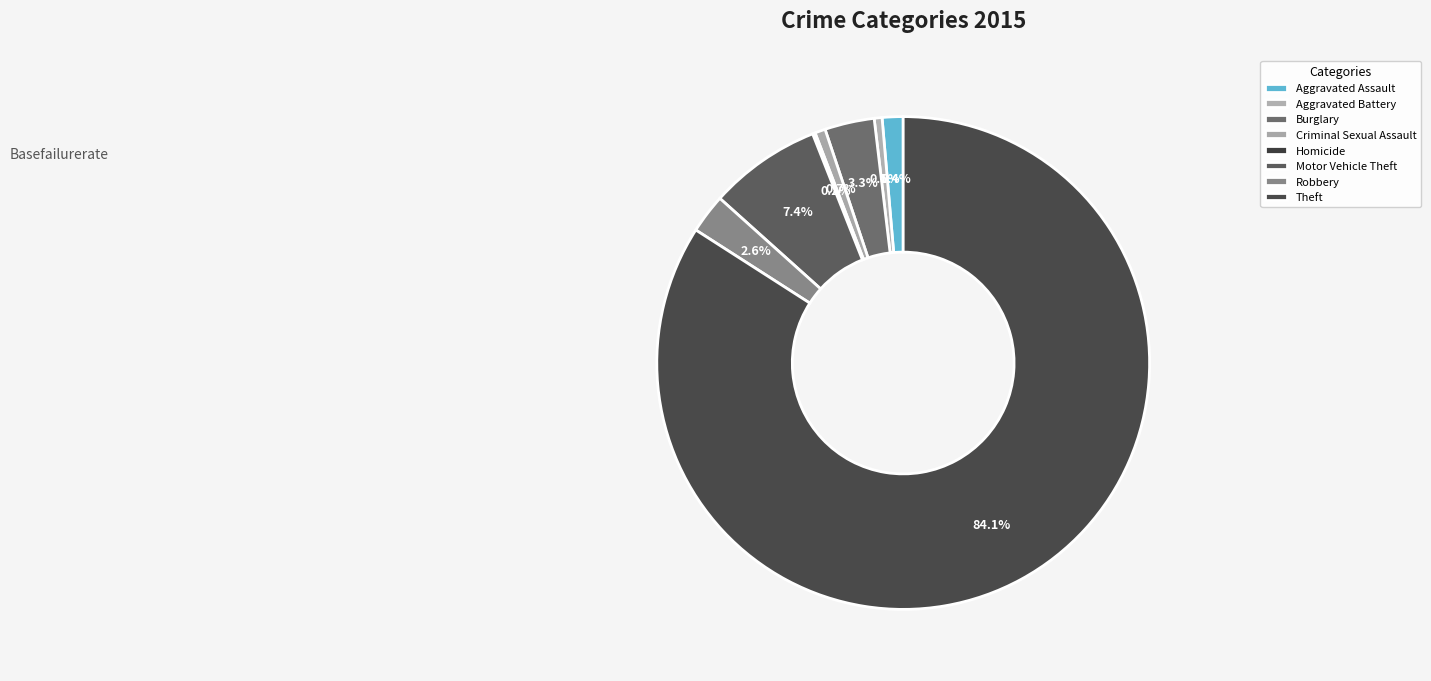

To the nearest percent, what is the average slice percentage?

12%